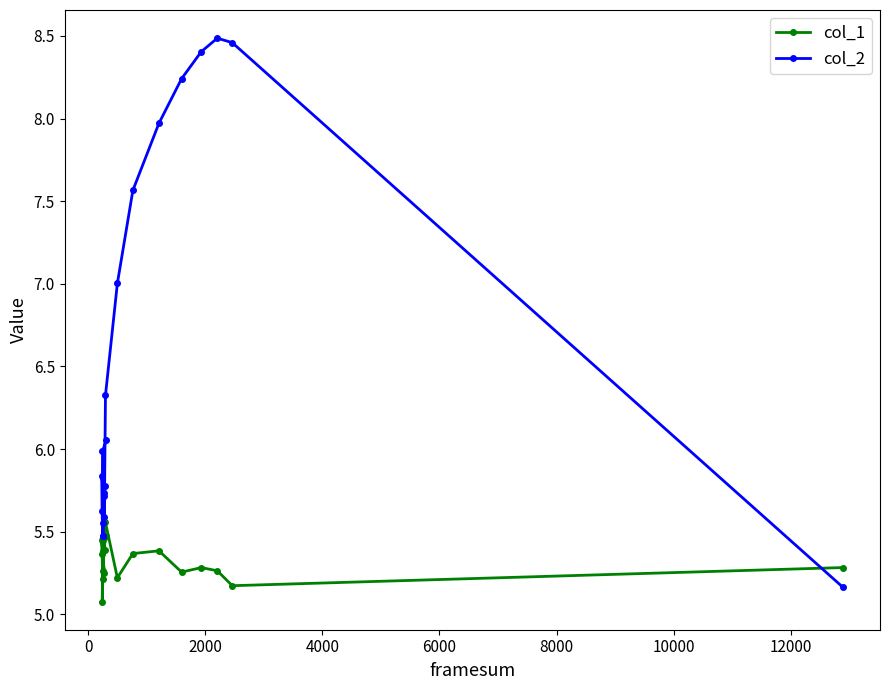

Rank the series by their average value, from highest to lowest.

col_2, col_1